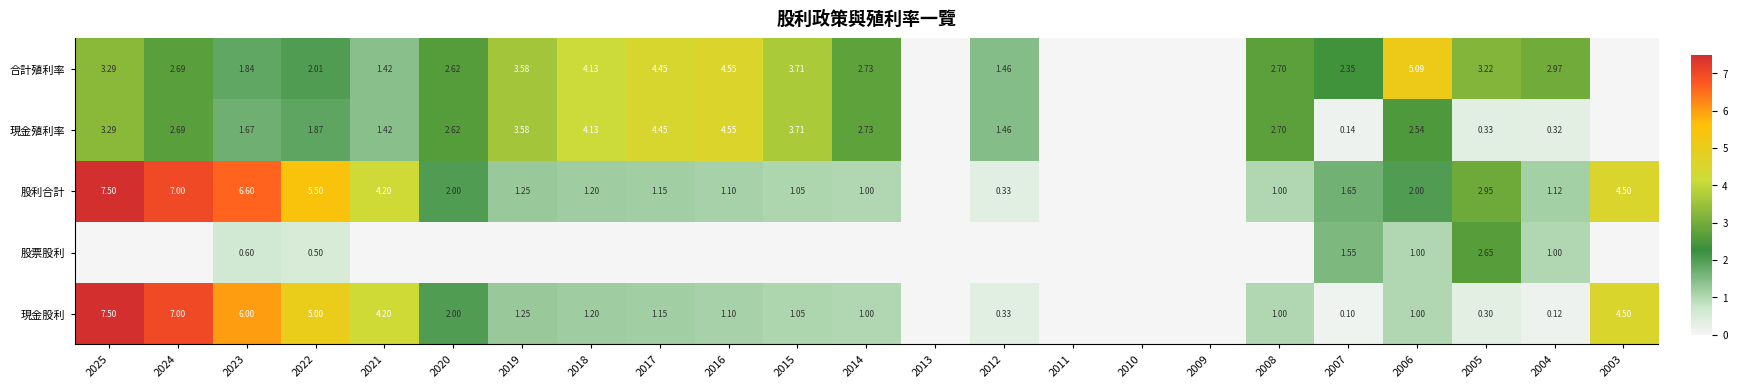

At which category is the sum across all series the highest?

2025